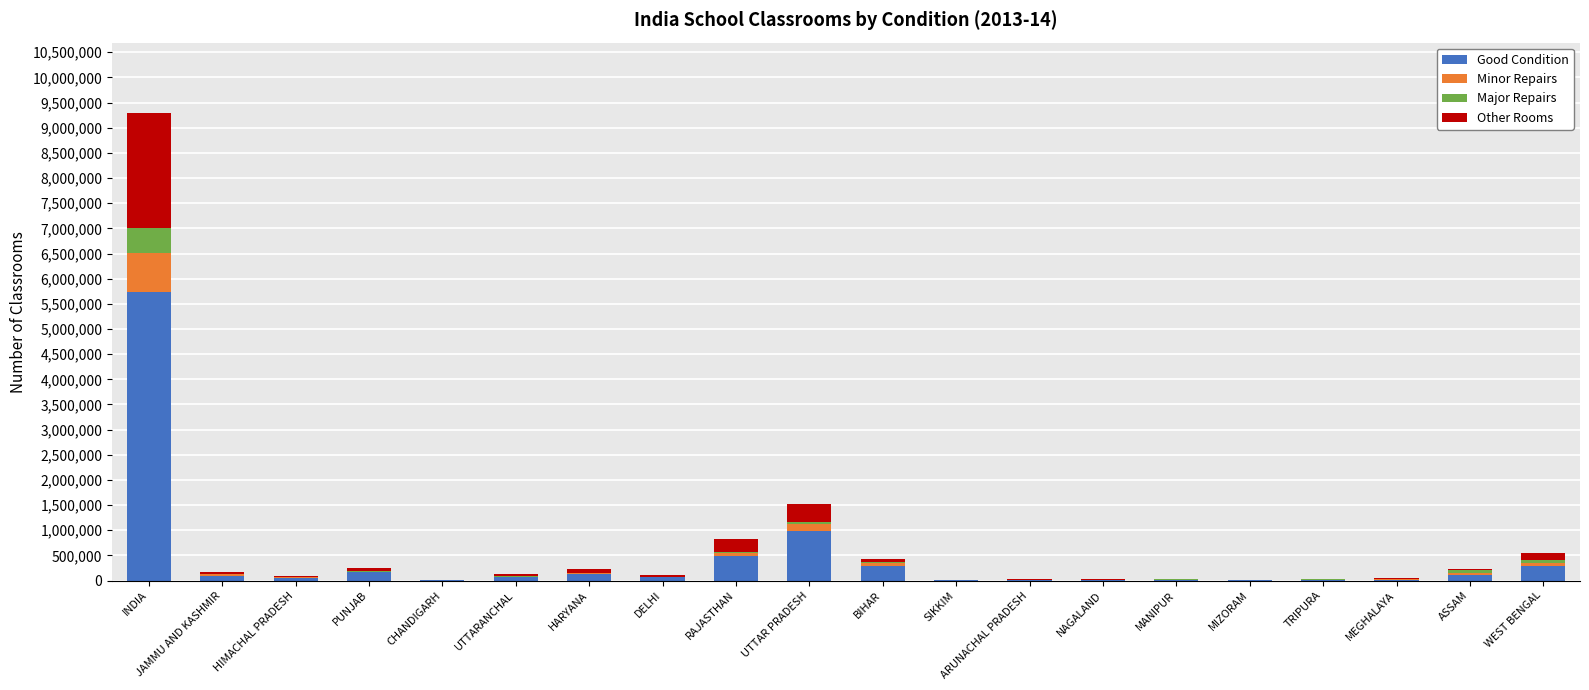

Are the bars grouped side by side (vs. stacked)?

No